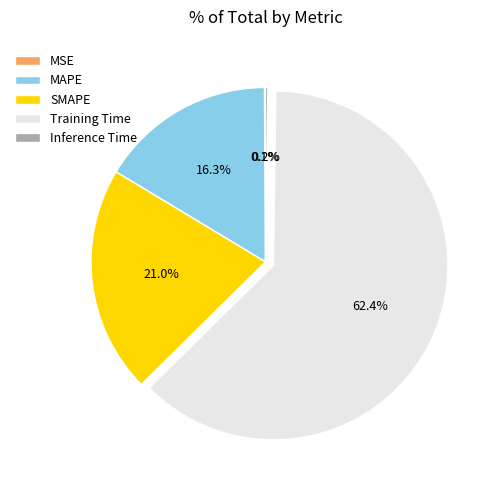

What is the largest slice in the pie chart?

Training Time